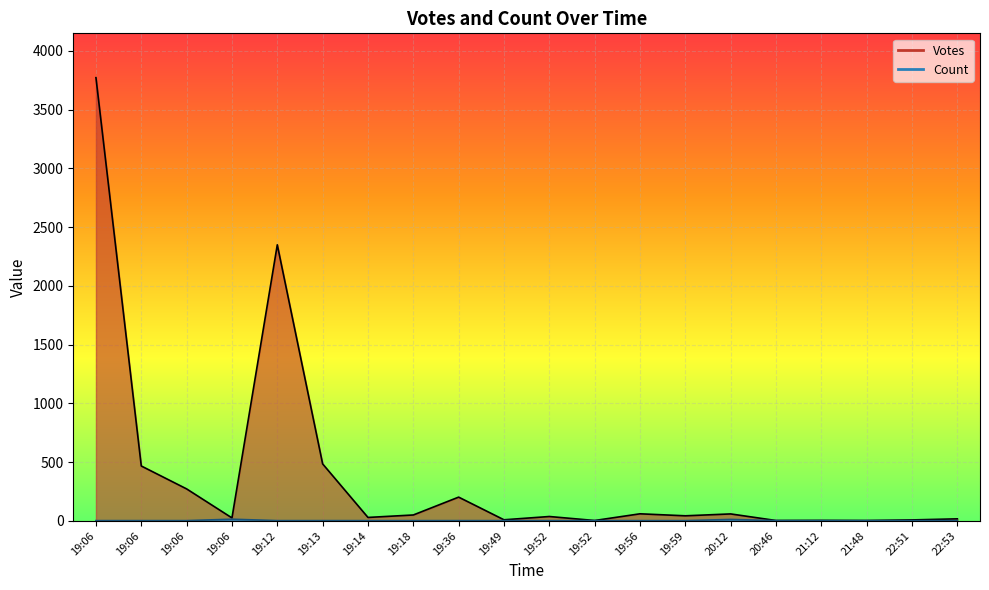

How many interior local valleys does the Votes series have?

6